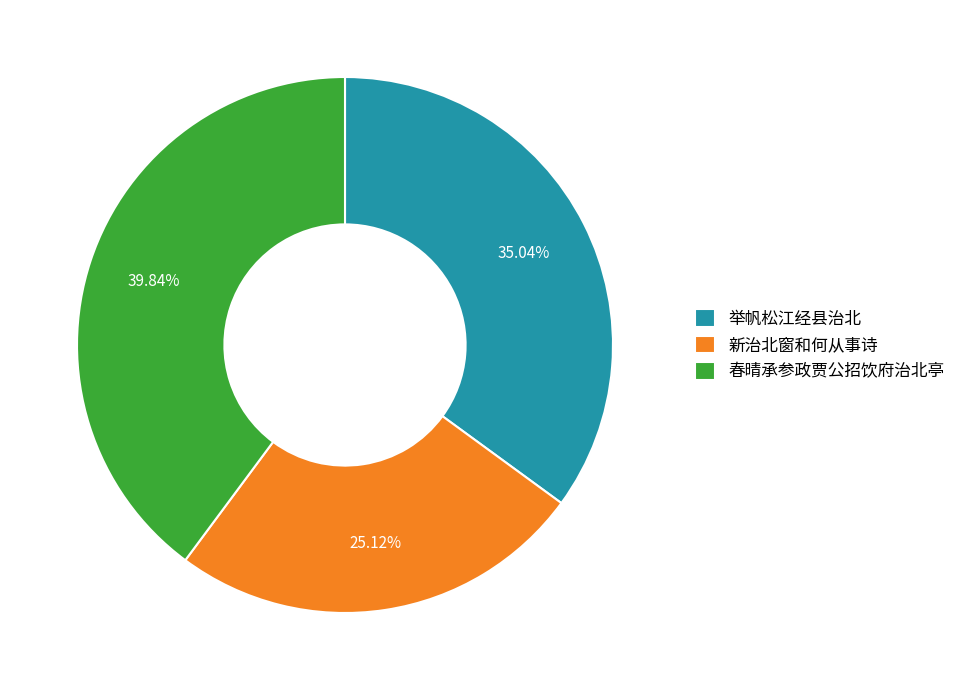

To the nearest percent, what is the combined percentage of 春晴承参政贾公招饮府治北亭 and 举帆松江经县治北?

75%